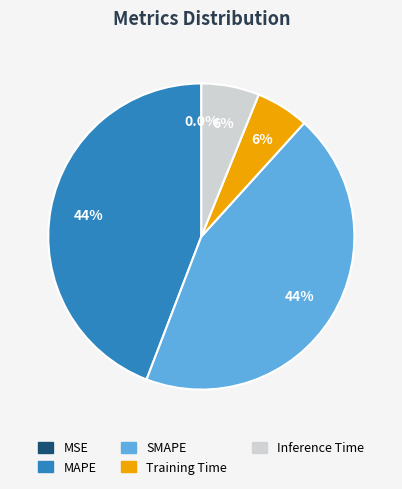

What percentage is NOT represented by Inference Time?

93.9%